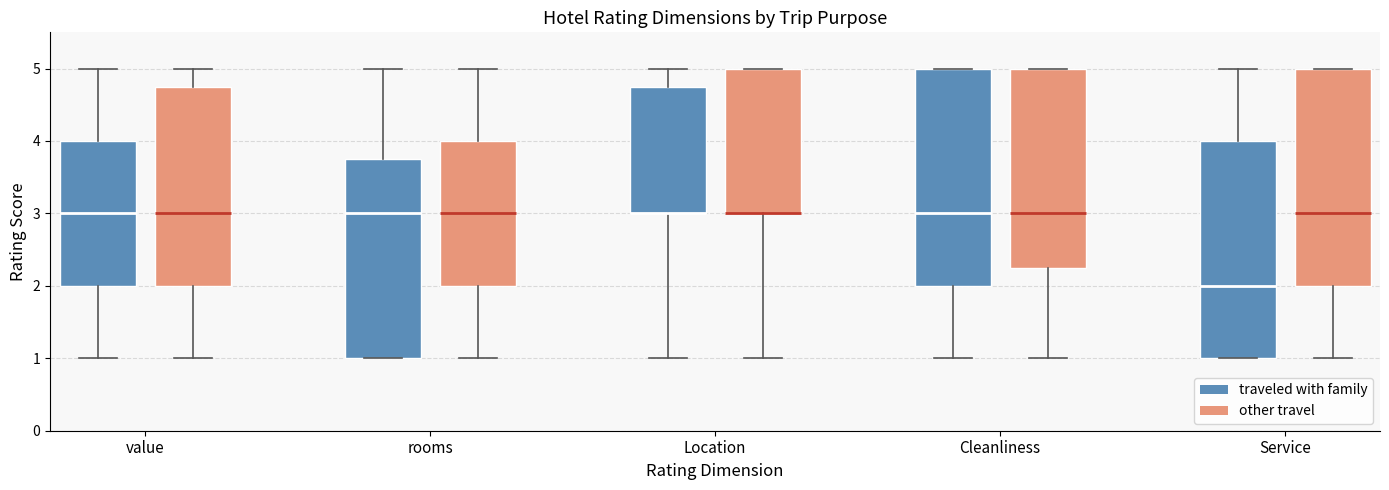

Where is the lower edge of the box for Cleanliness (other travel) on the y-axis? The values are not printed on the chart, so give them approximately, as read against the axis.

2.3